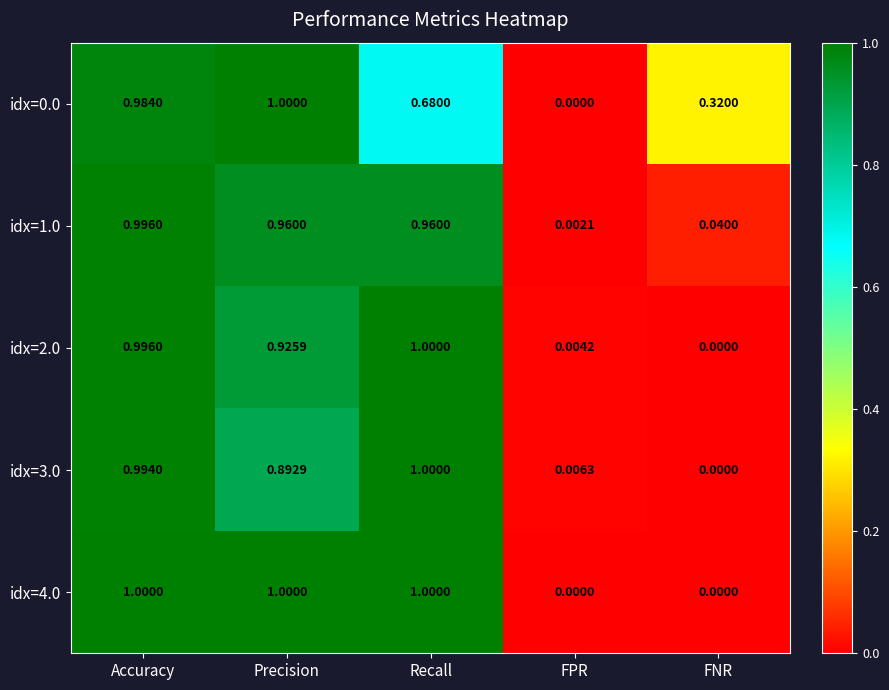

Which category has the lowest value in the idx=1.0 series?

FPR